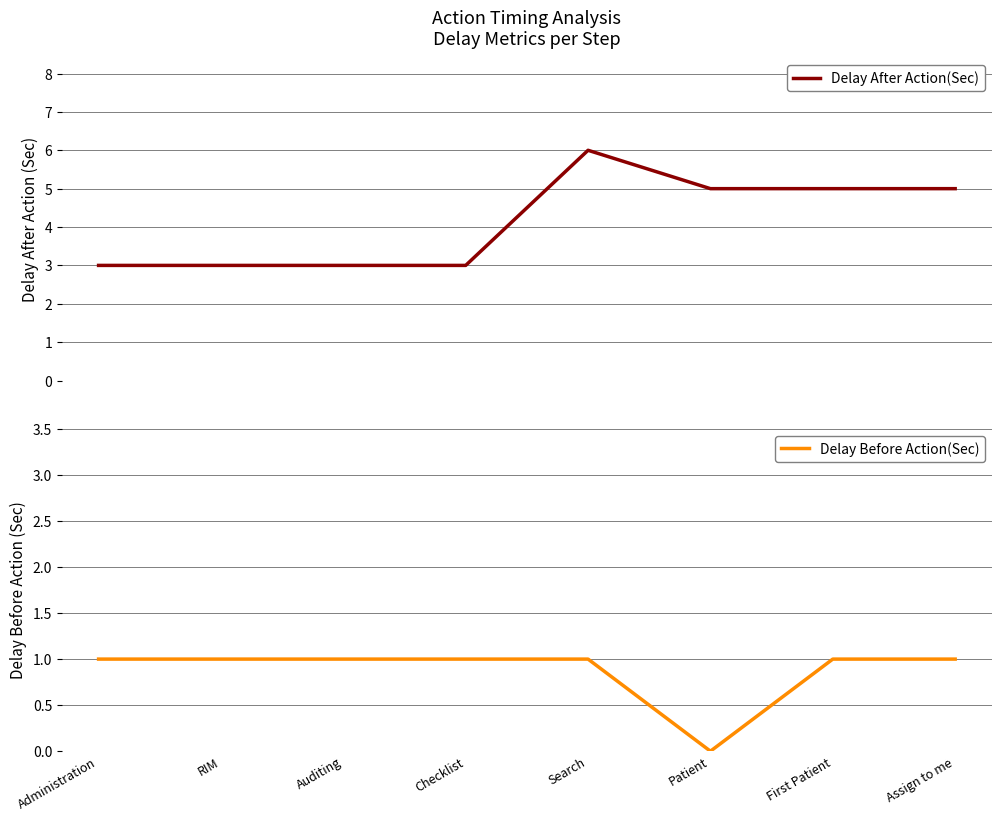

The value of Delay Before Action(Sec) at Assign to me is 1. True or false?

True